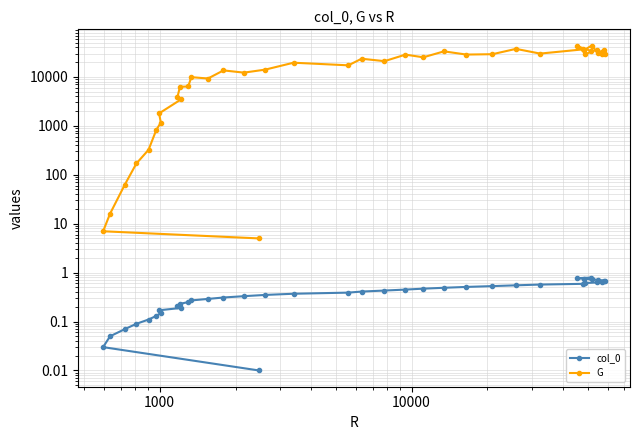

Does the chart have visible grid lines?

Yes